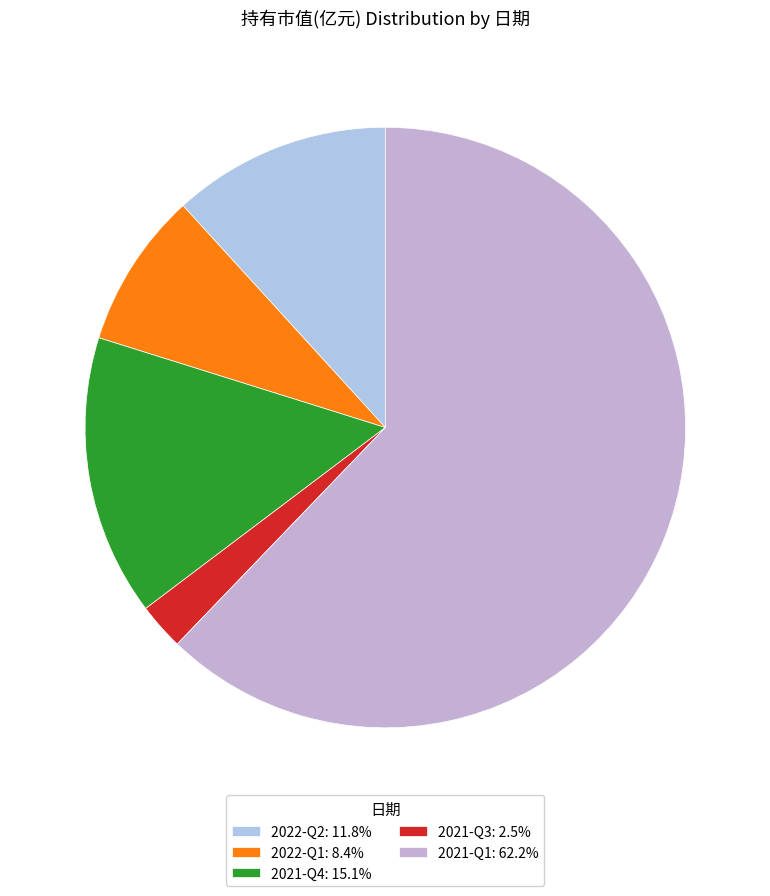

What is the smallest slice in the pie chart?

2021-Q3